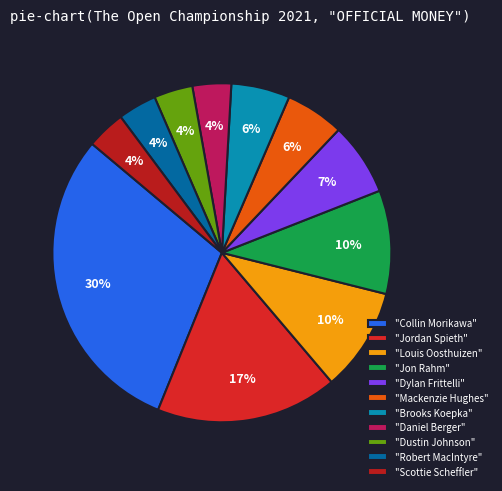

Is there any slice that represents more than half of the pie?

No